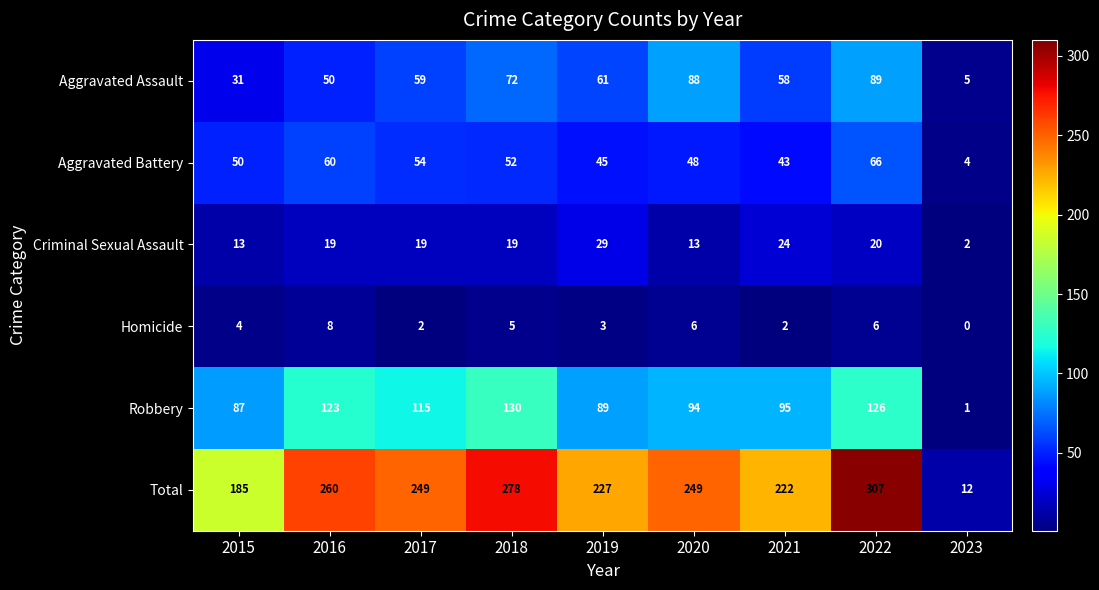

What is the difference between the second highest and second lowest values in the Total series?

93